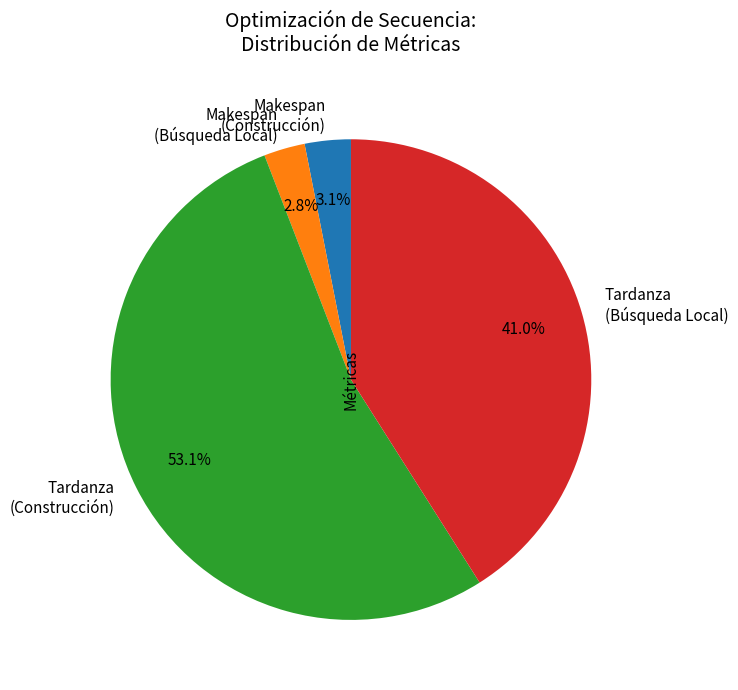

What is the majority slice?

Tardanza (Construcción)